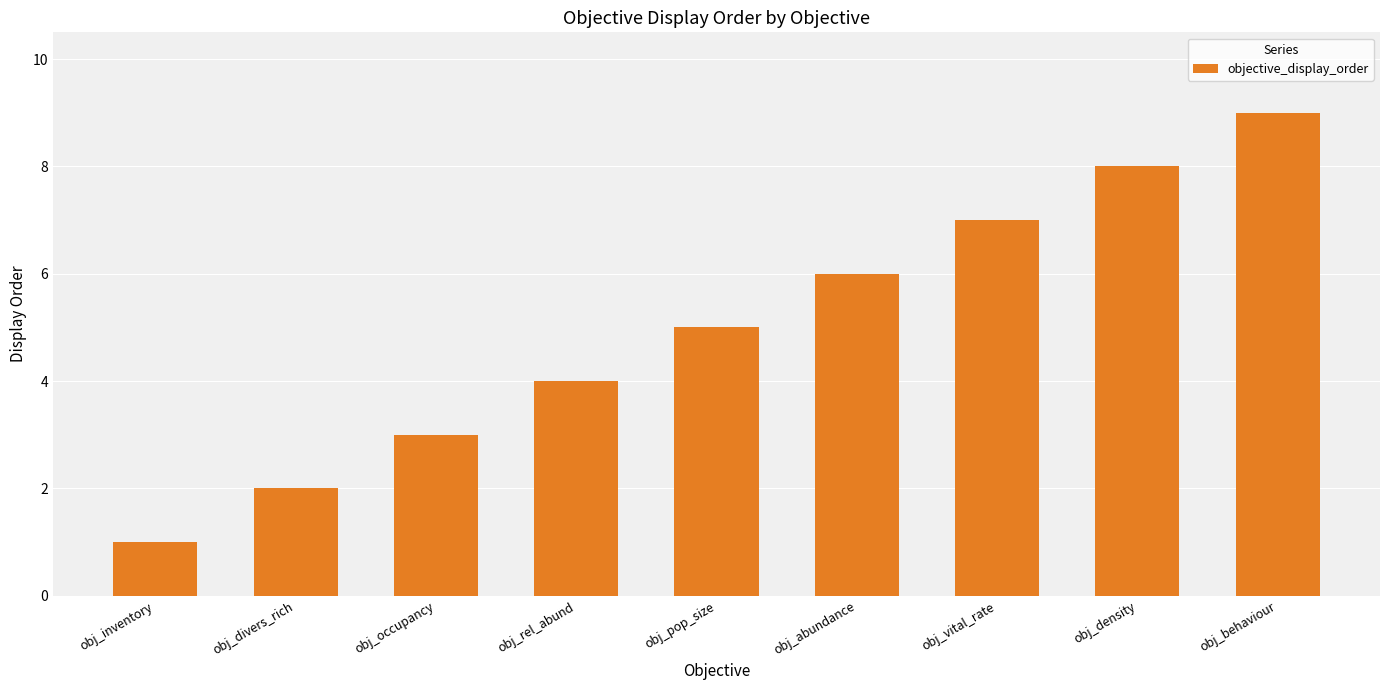

Does the chart contain stacked bars?

No